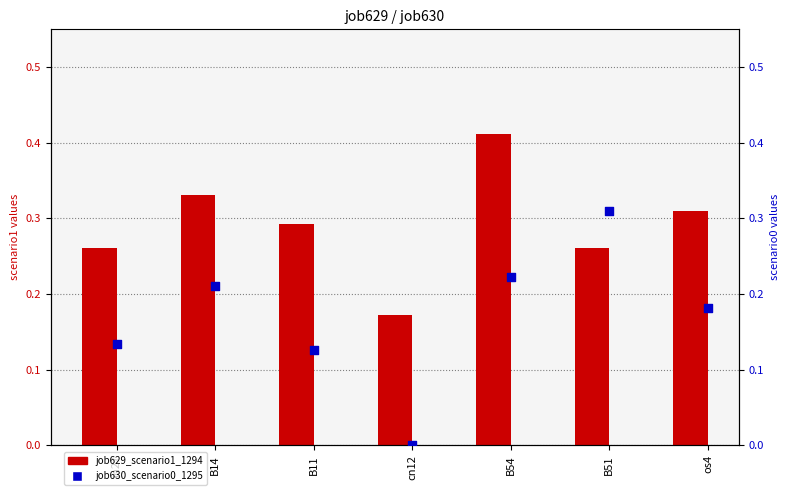

Which series reaches the maximum Y coordinate?

job629_scenario1_1294